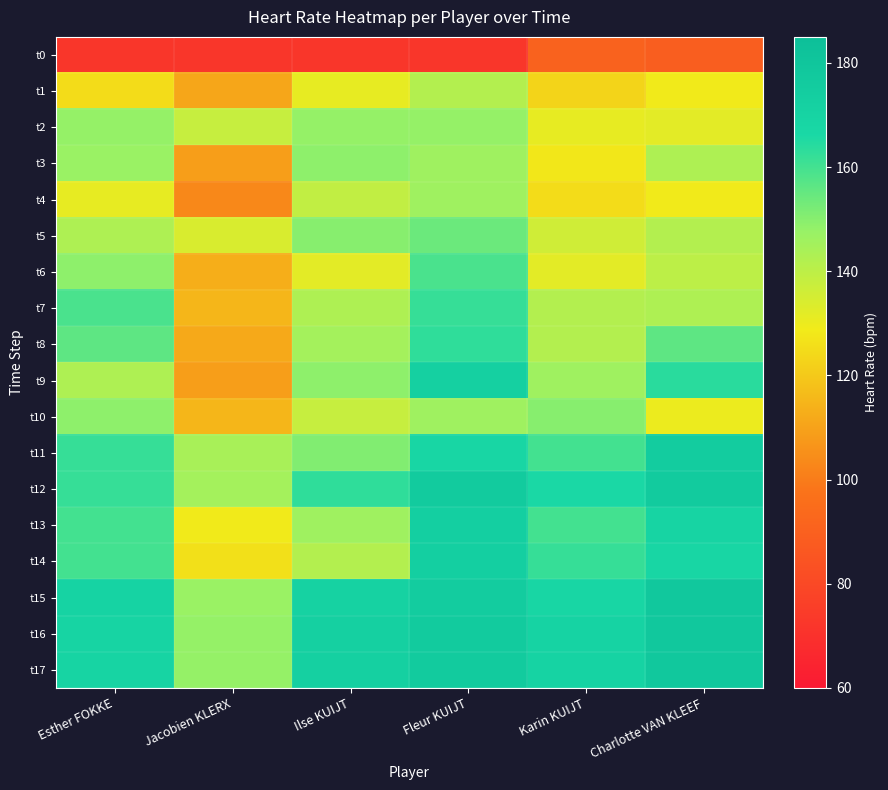

Reading right to left, list all the values displayed in this chart.

t0: Charlotte VAN KLEEF=89	Karin KUIJT=91	Fleur KUIJT=72	Ilse KUIJT=72	Jacobien KLERX=72	Esther FOKKE=72
t1: Charlotte VAN KLEEF=129	Karin KUIJT=123	Fleur KUIJT=142	Ilse KUIJT=131	Jacobien KLERX=111	Esther FOKKE=125
t2: Charlotte VAN KLEEF=132	Karin KUIJT=131	Fleur KUIJT=148	Ilse KUIJT=148	Jacobien KLERX=138	Esther FOKKE=148
t3: Charlotte VAN KLEEF=143	Karin KUIJT=128	Fleur KUIJT=146	Ilse KUIJT=149	Jacobien KLERX=109	Esther FOKKE=147
t4: Charlotte VAN KLEEF=129	Karin KUIJT=125	Fleur KUIJT=146	Ilse KUIJT=139	Jacobien KLERX=103	Esther FOKKE=131
t5: Charlotte VAN KLEEF=142	Karin KUIJT=136	Fleur KUIJT=154	Ilse KUIJT=150	Jacobien KLERX=134	Esther FOKKE=143
t6: Charlotte VAN KLEEF=140	Karin KUIJT=132	Fleur KUIJT=159	Ilse KUIJT=132	Jacobien KLERX=113	Esther FOKKE=149
t7: Charlotte VAN KLEEF=143	Karin KUIJT=142	Fleur KUIJT=162	Ilse KUIJT=143	Jacobien KLERX=115	Esther FOKKE=159
t8: Charlotte VAN KLEEF=156	Karin KUIJT=142	Fleur KUIJT=163	Ilse KUIJT=145	Jacobien KLERX=112	Esther FOKKE=156
t9: Charlotte VAN KLEEF=164	Karin KUIJT=146	Fleur KUIJT=172	Ilse KUIJT=149	Jacobien KLERX=109	Esther FOKKE=143
t10: Charlotte VAN KLEEF=130	Karin KUIJT=150	Fleur KUIJT=146	Ilse KUIJT=138	Jacobien KLERX=115	Esther FOKKE=149
t11: Charlotte VAN KLEEF=175	Karin KUIJT=160	Fleur KUIJT=168	Ilse KUIJT=151	Jacobien KLERX=144	Esther FOKKE=162
t12: Charlotte VAN KLEEF=176	Karin KUIJT=166	Fleur KUIJT=176	Ilse KUIJT=163	Jacobien KLERX=145	Esther FOKKE=162
t13: Charlotte VAN KLEEF=169	Karin KUIJT=160	Fleur KUIJT=173	Ilse KUIJT=146	Jacobien KLERX=129	Esther FOKKE=160
t14: Charlotte VAN KLEEF=168	Karin KUIJT=162	Fleur KUIJT=173	Ilse KUIJT=142	Jacobien KLERX=126	Esther FOKKE=160
t15: Charlotte VAN KLEEF=178	Karin KUIJT=168	Fleur KUIJT=175	Ilse KUIJT=171	Jacobien KLERX=147	Esther FOKKE=170
t16: Charlotte VAN KLEEF=178	Karin KUIJT=170	Fleur KUIJT=176	Ilse KUIJT=172	Jacobien KLERX=148	Esther FOKKE=169
t17: Charlotte VAN KLEEF=178	Karin KUIJT=170	Fleur KUIJT=176	Ilse KUIJT=172	Jacobien KLERX=148	Esther FOKKE=169